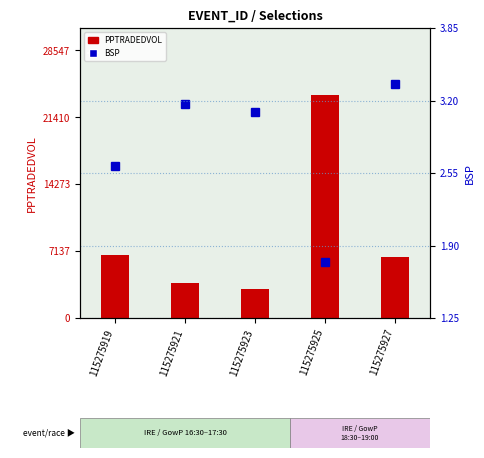

At which category does the chart reach its peak across all series?

115275925